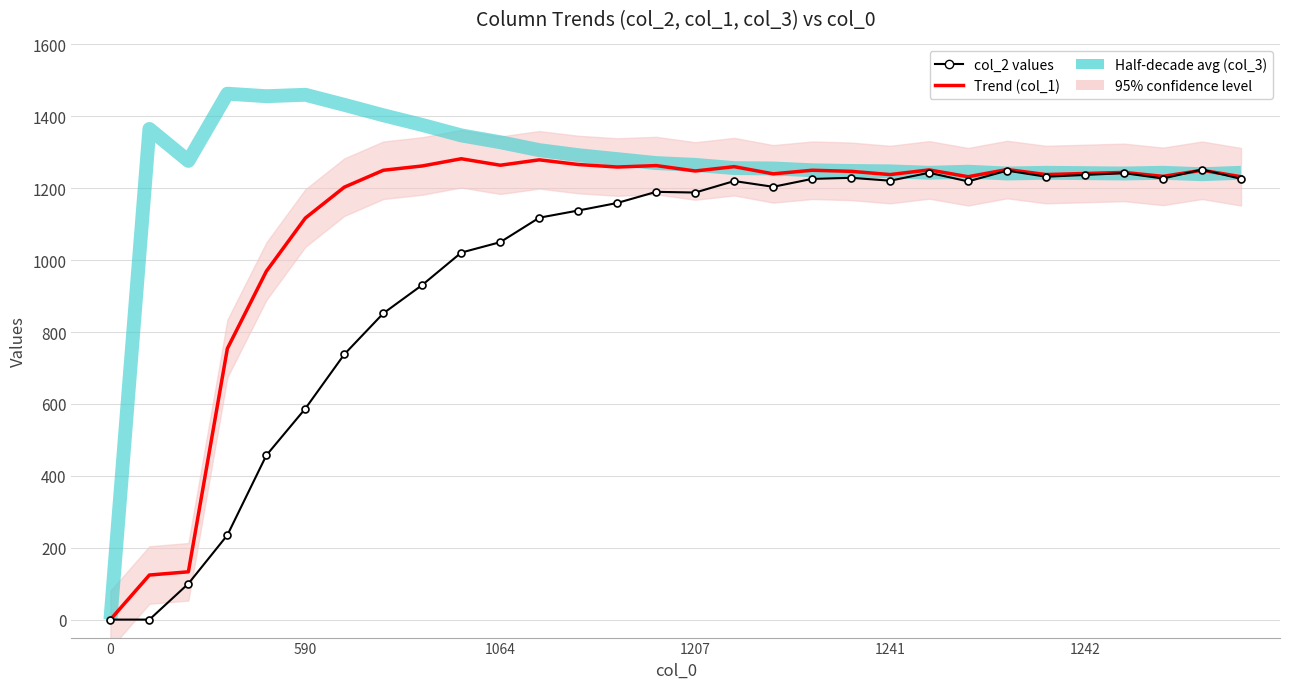

How many data points does each series have?

30